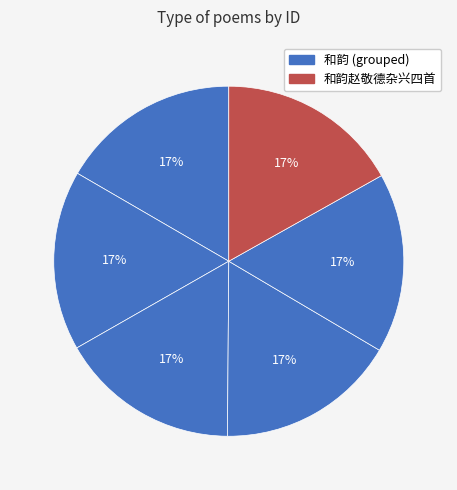

How many slices are in this pie chart?

6